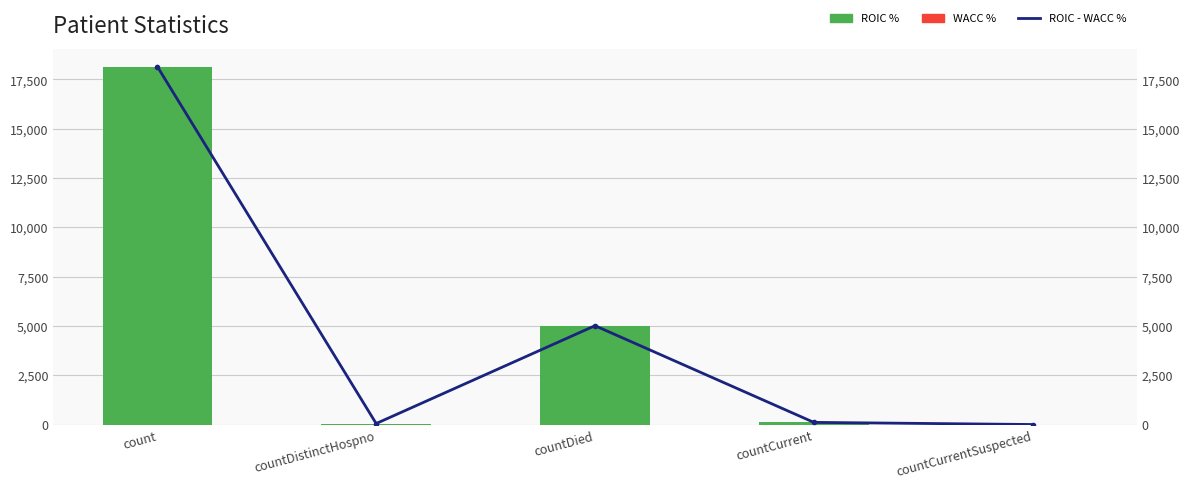

Reading left to right, what are all the values shown in this chart?

ROIC - WACC %: 18145	49	5009	108	0
ROIC %: 18145	49	5009	108	0